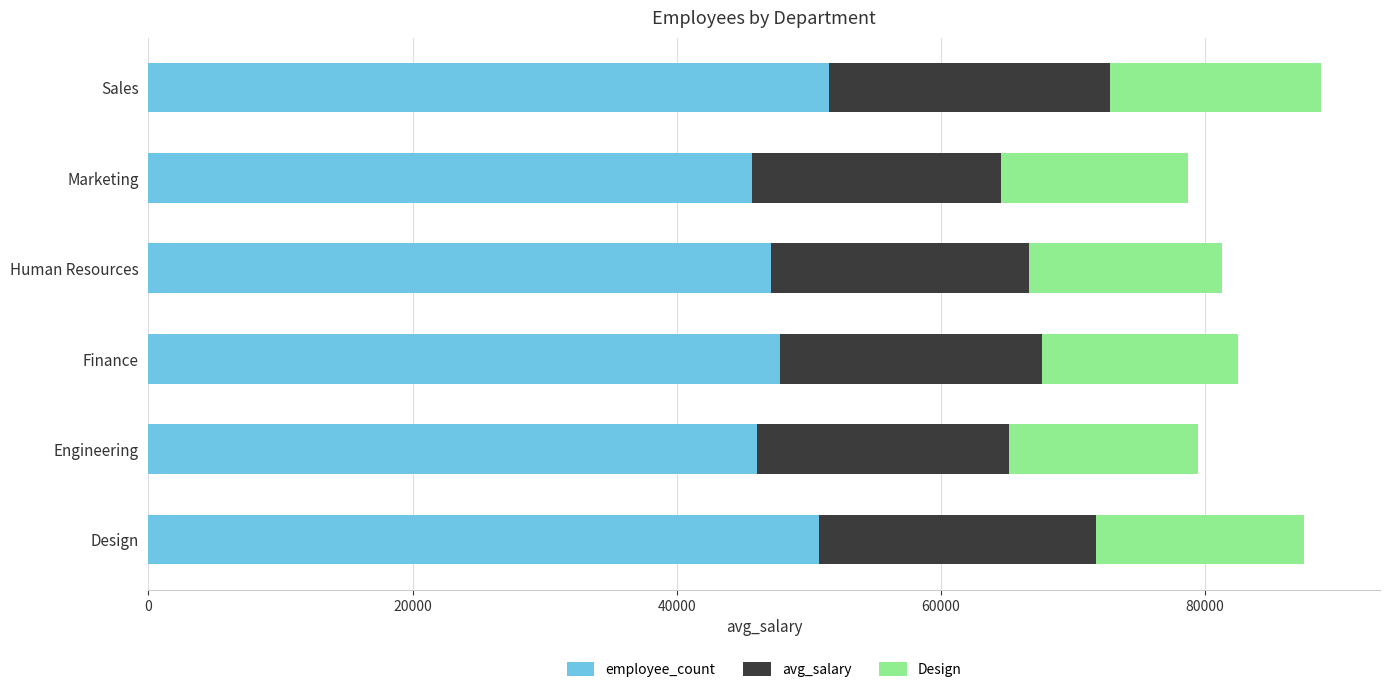

What is the total value across all series at Human Resources?

81291.6